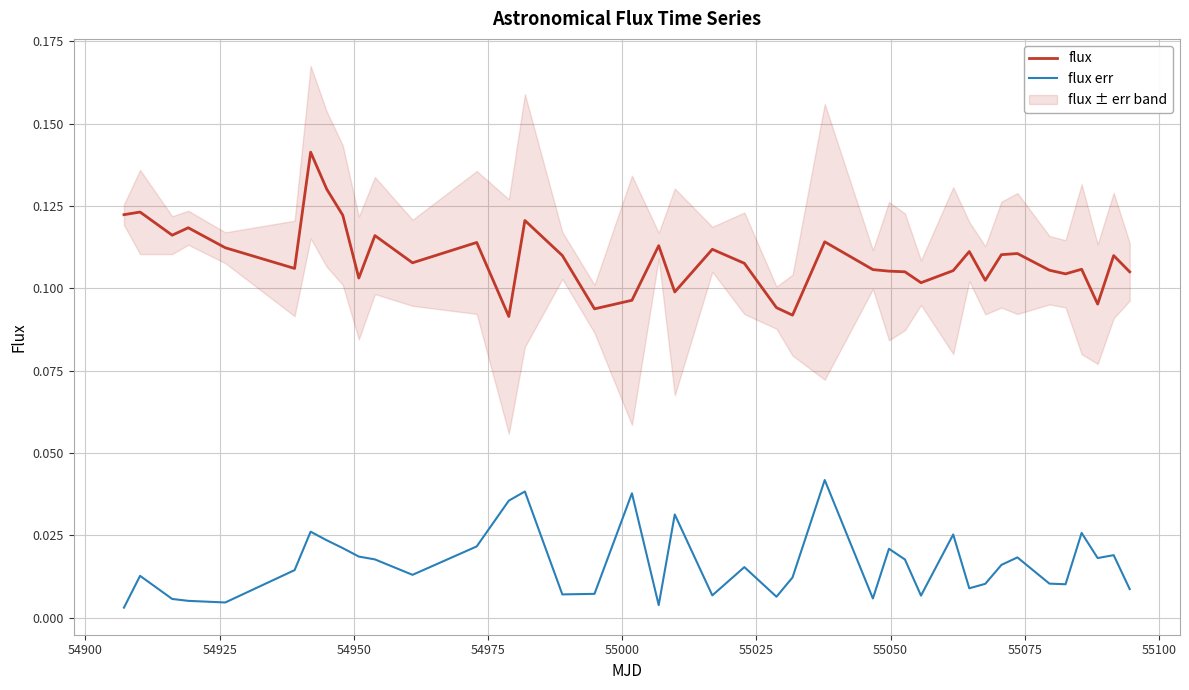

True or false: flux err and flux cross at least once.

False